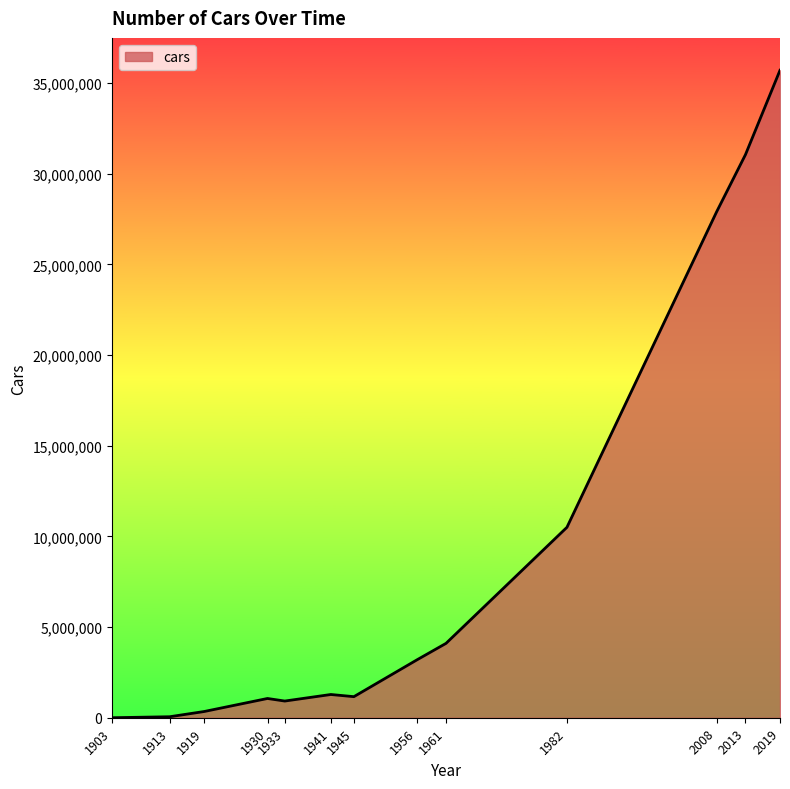

What is the smallest value displayed?

178